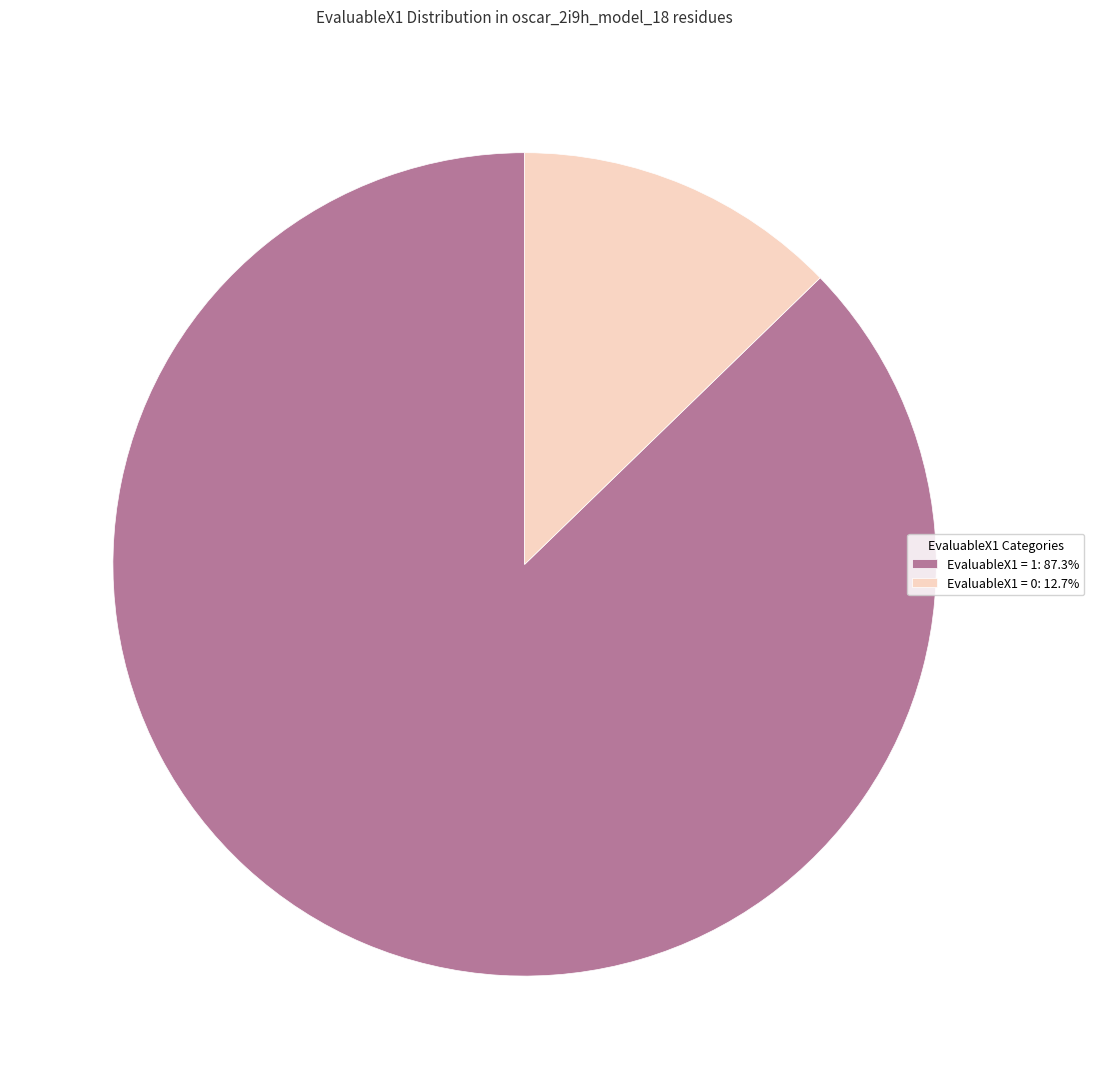

Is the sum of EvaluableX1 = 0: 12.7% and EvaluableX1 = 1: 87.3% greater than half?

Yes